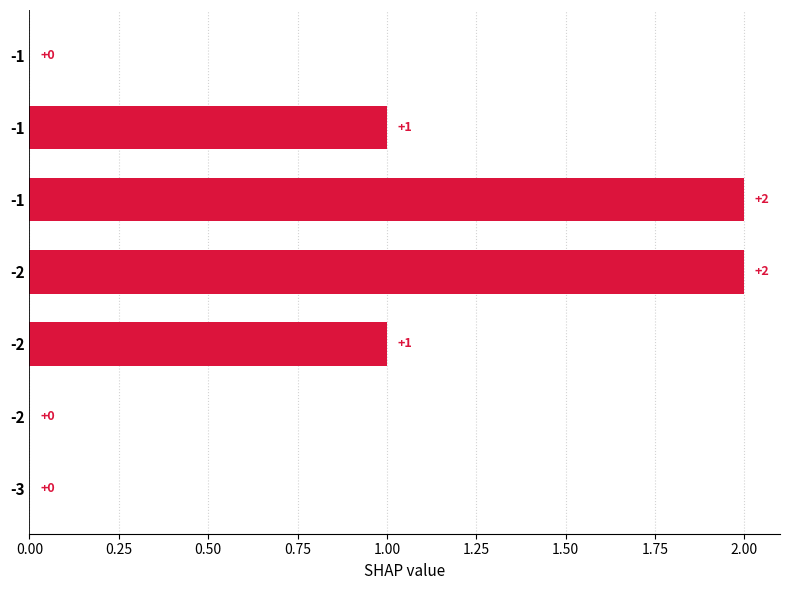

What is the difference between the second highest and minimum values?

2